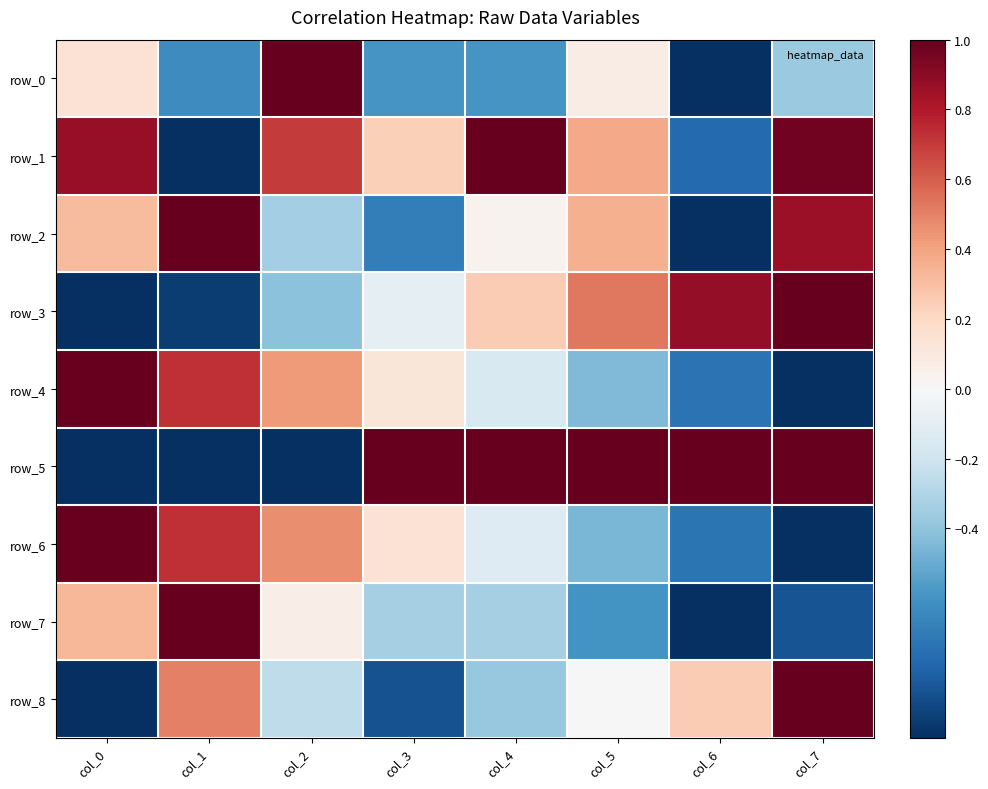

What is the approximate value of row_5 at col_3?

1.0